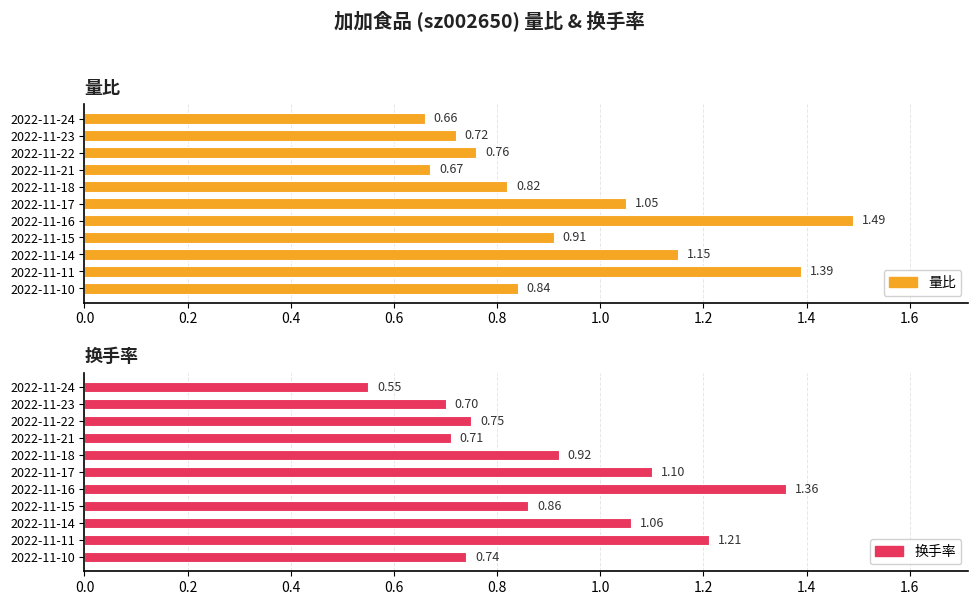

Which series has the largest total across all categories?

量比